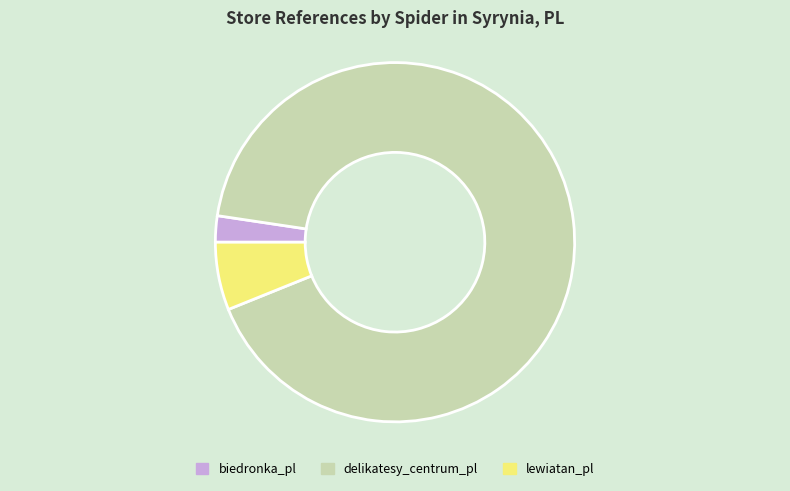

Is the sum of biedronka_pl and lewiatan_pl greater than half?

No